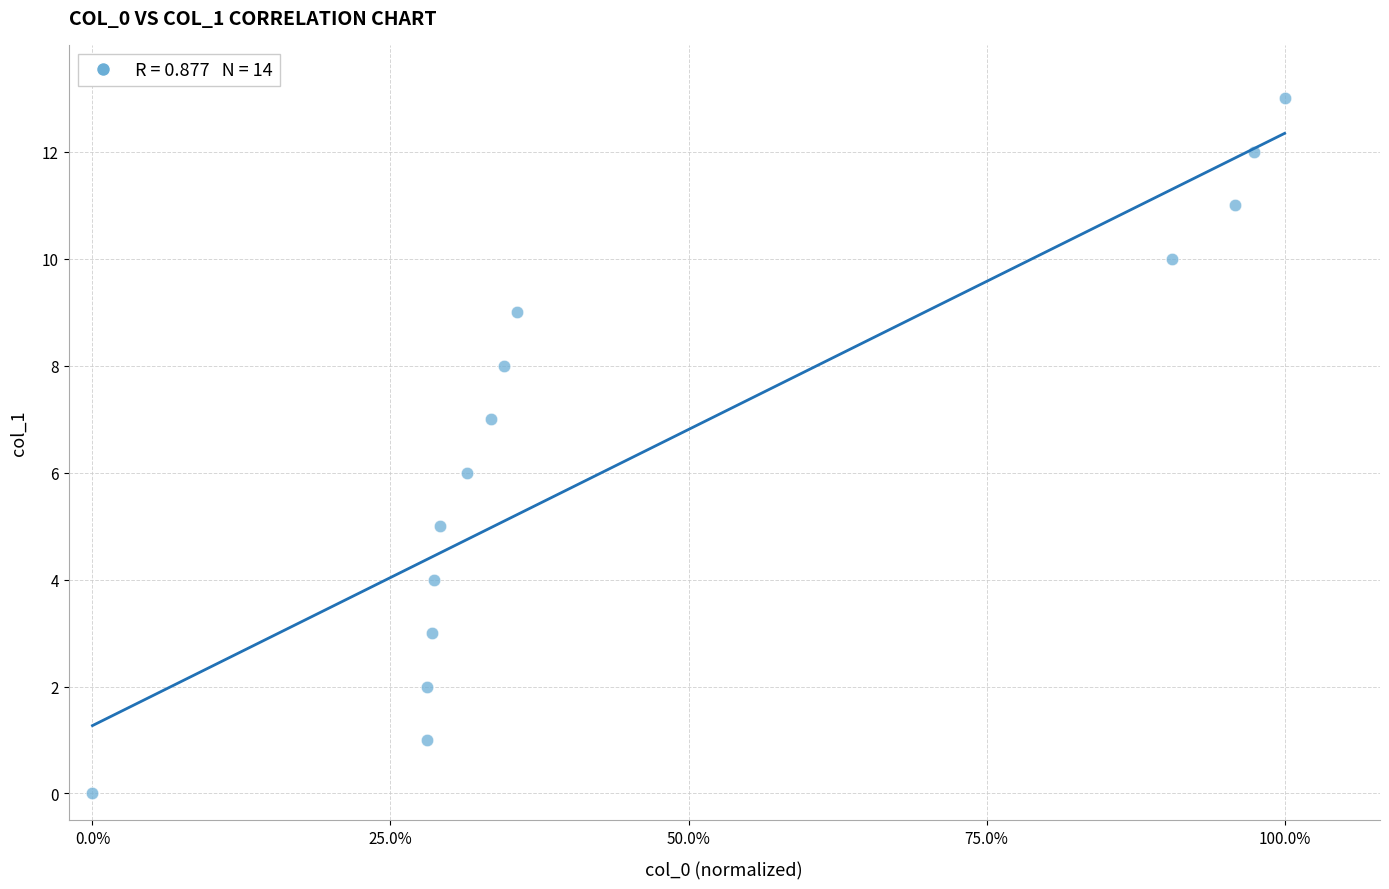

What is the range of Y values (max minus min)?

13